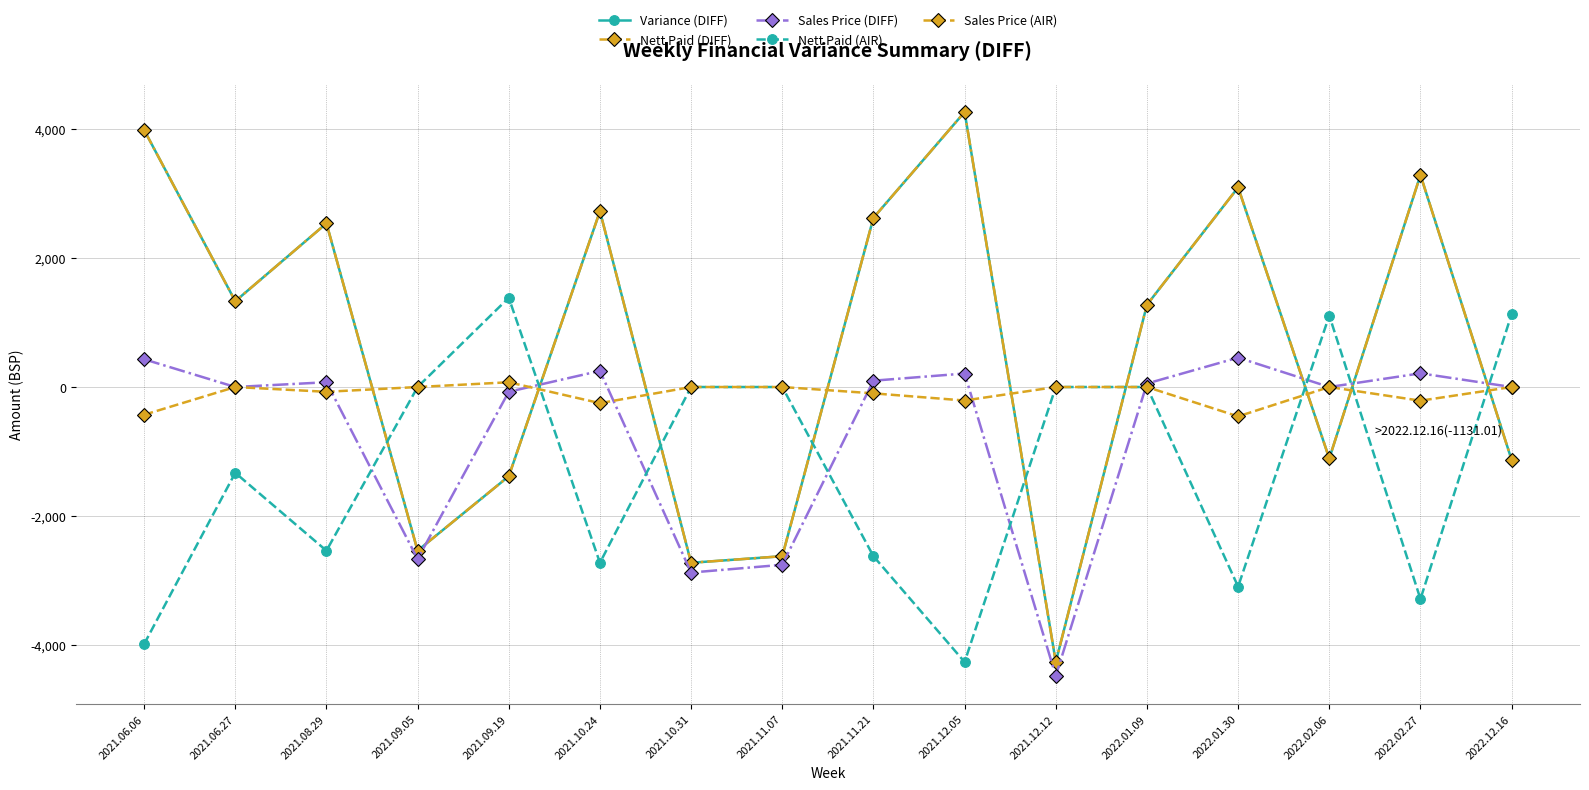

List the labels in order of Nett Paid (AIR) value, smallest first.

2021.12.05, 2021.06.06, 2022.02.27, 2022.01.30, 2021.10.24, 2021.11.21, 2021.08.29, 2021.06.27, 2021.09.05, 2021.10.31, 2021.11.07, 2021.12.12, 2022.01.09, 2022.02.06, 2022.12.16, 2021.09.19